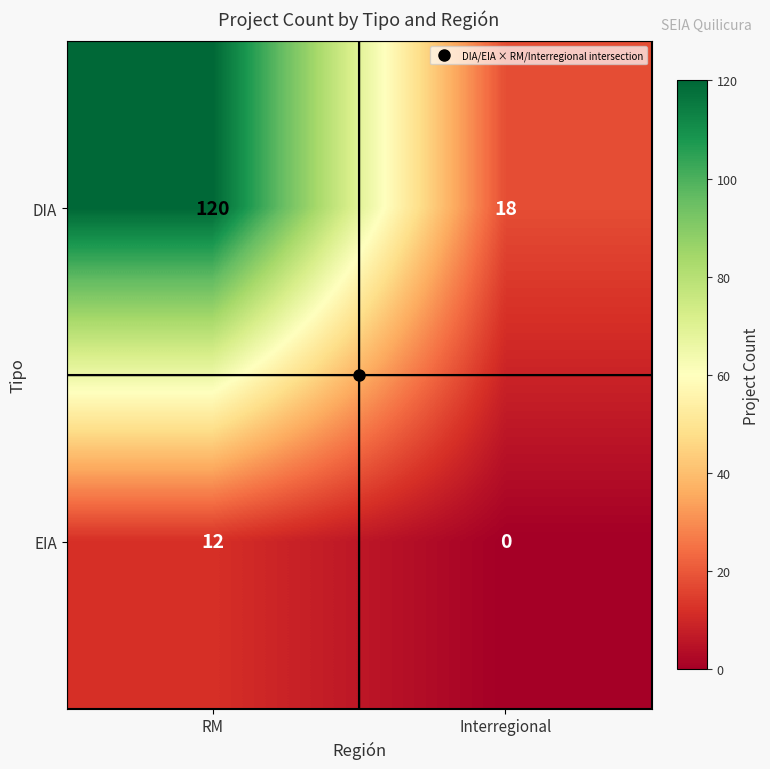

At which category is the sum across all series the highest?

RM